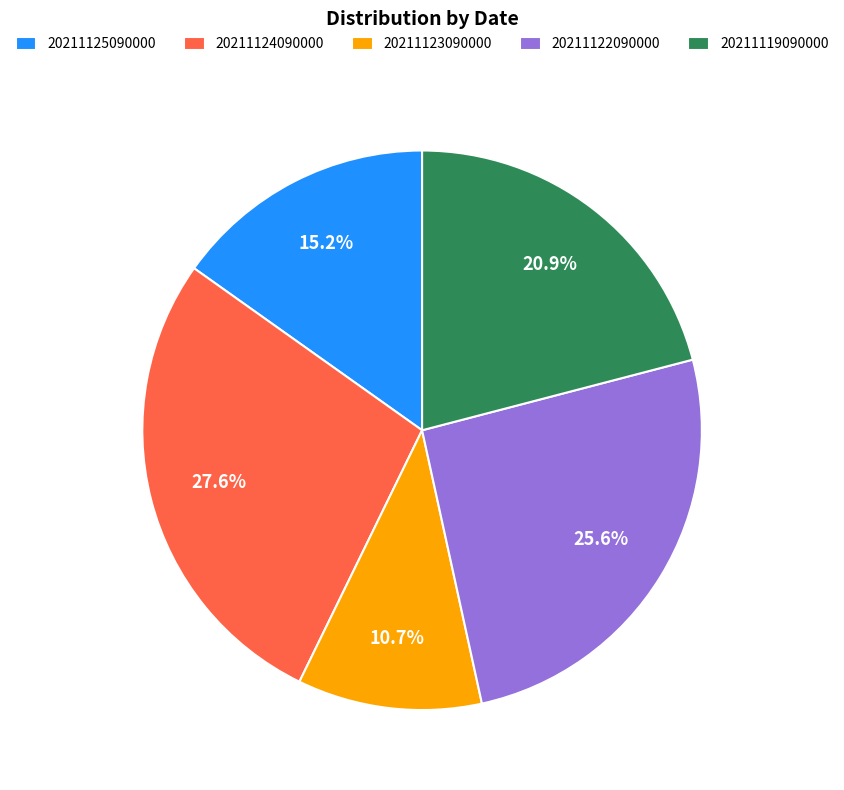

Does 20211125090000 account for over 50% of the chart?

No